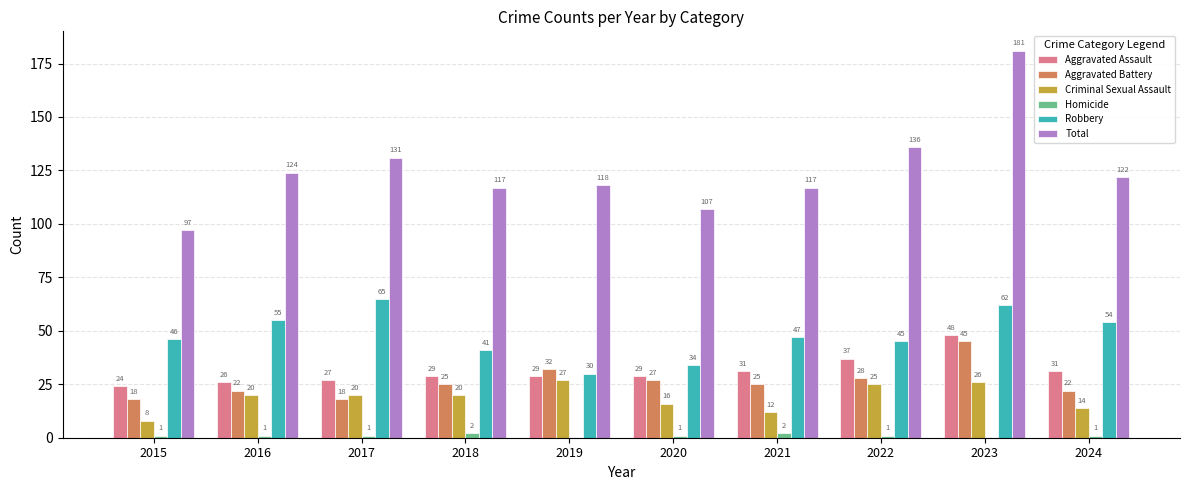

What is the sum of the Total values at 2016 and 2024?

246